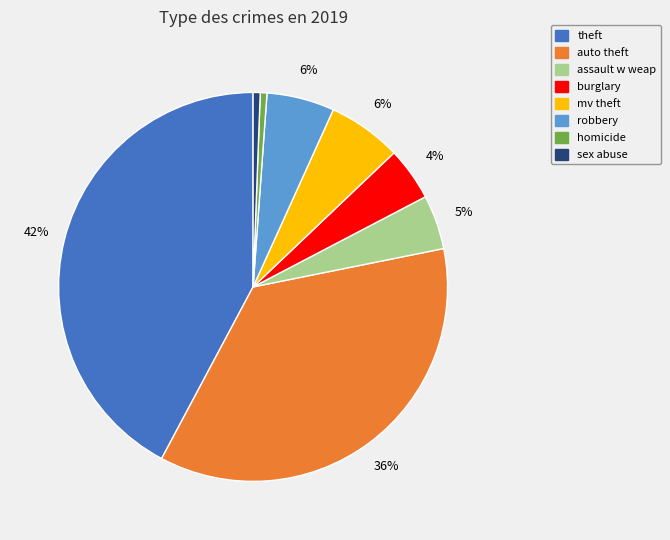

How many slices are in this pie chart?

8